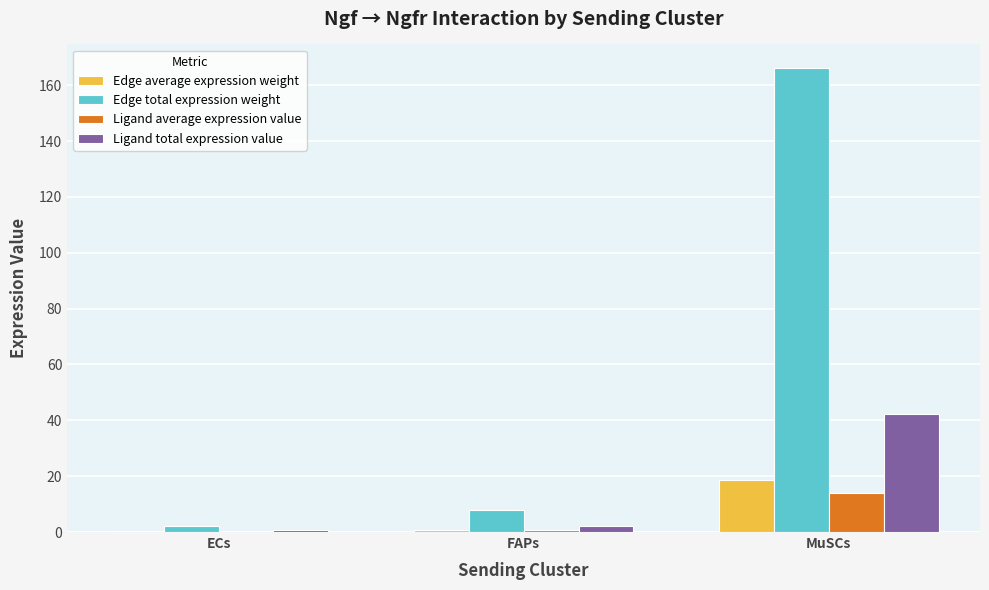

Which category has the highest value across all series?

MuSCs